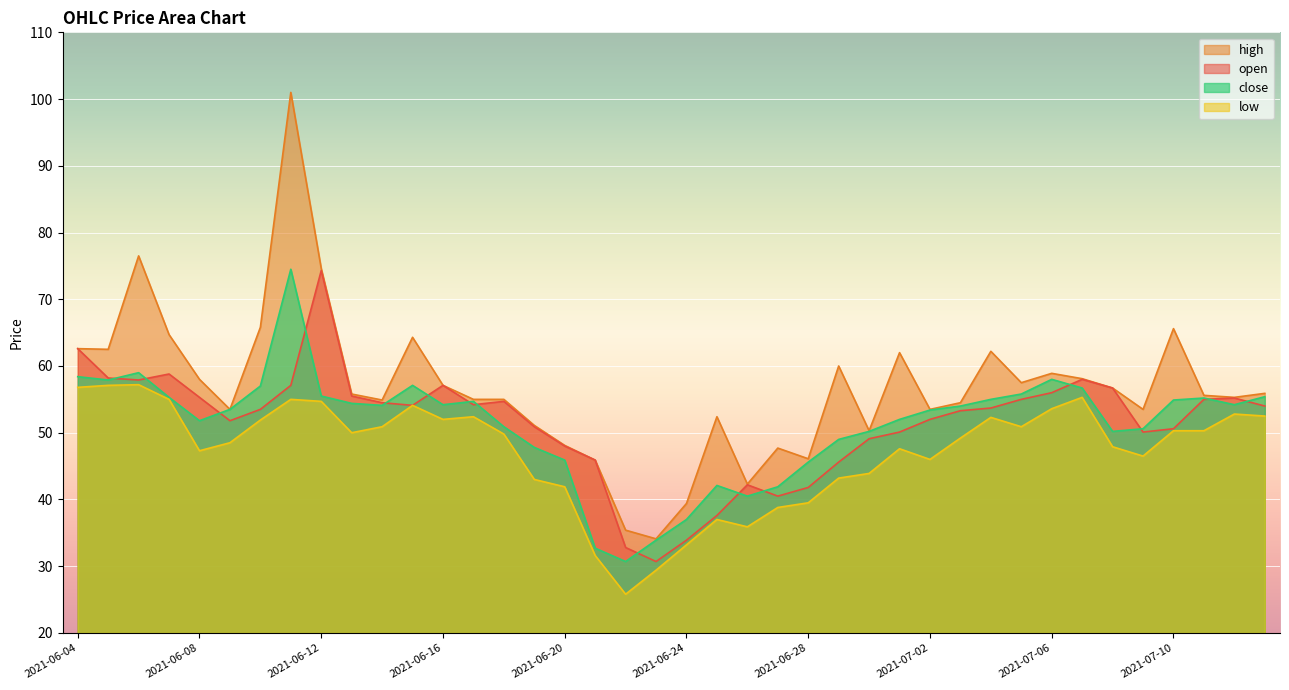

What is the label of the 2nd point from the left?

2021-06-05